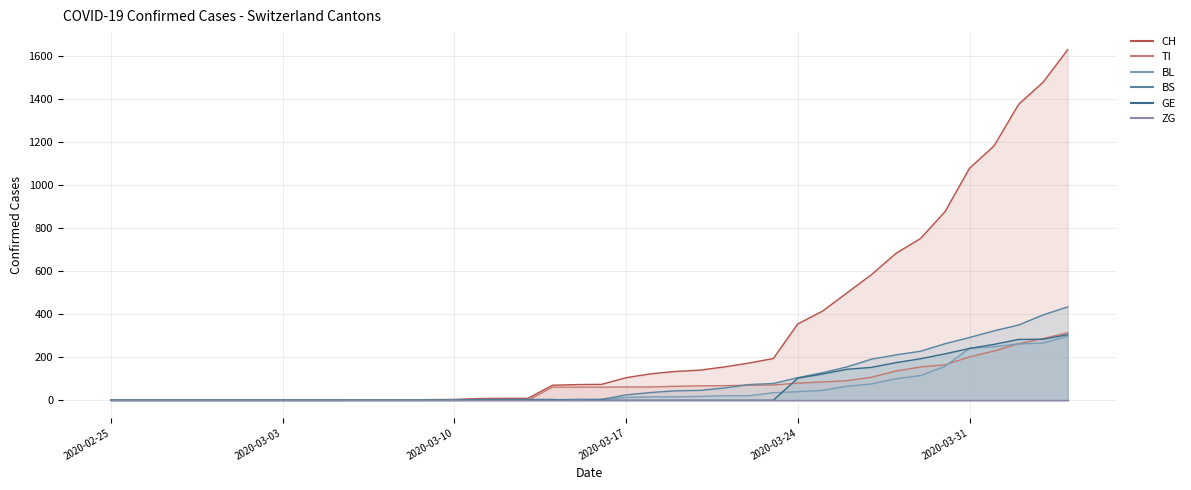

What are all the series names shown in the legend?

CH, TI, BL, BS, GE, ZG